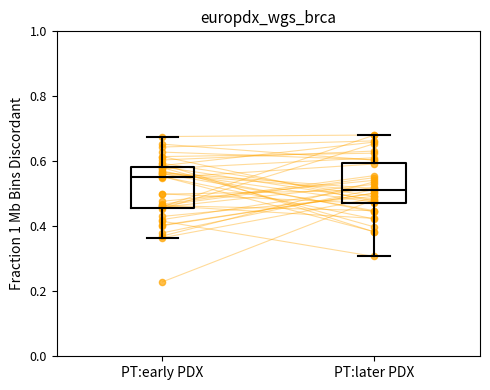

Reading left to right, read every box against the y-axis: the position of its median line, the range the box covers, and the ends of its whiskers. The values are not printed on the chart, so give them approximately, as read against the axis.

PT:early PDX: median 0.56, box 0.46 to 0.58, whiskers 0.36 to 0.68
PT:later PDX: median 0.52, box 0.48 to 0.60, whiskers 0.30 to 0.68